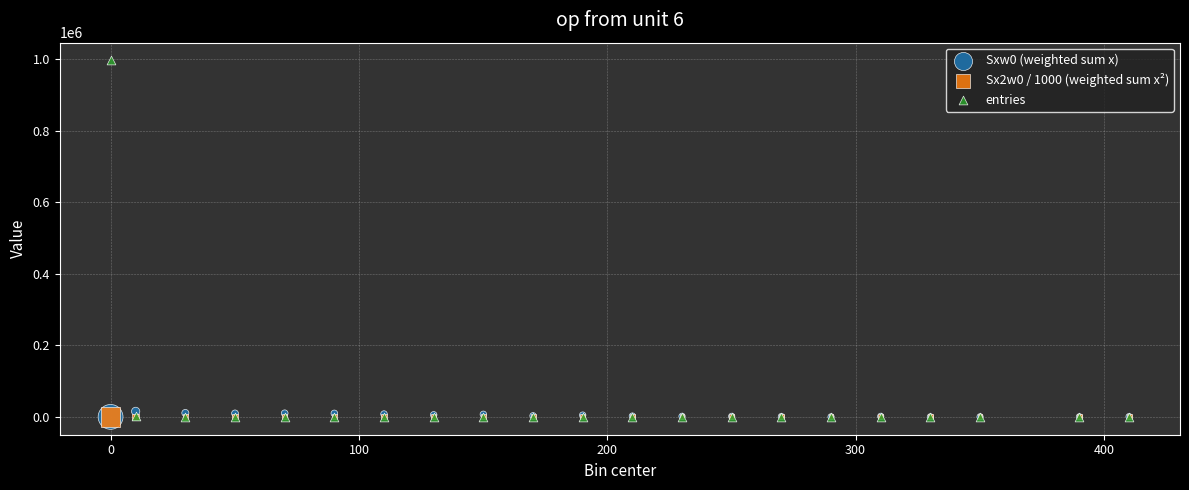

Which series reaches the maximum Y coordinate?

entries